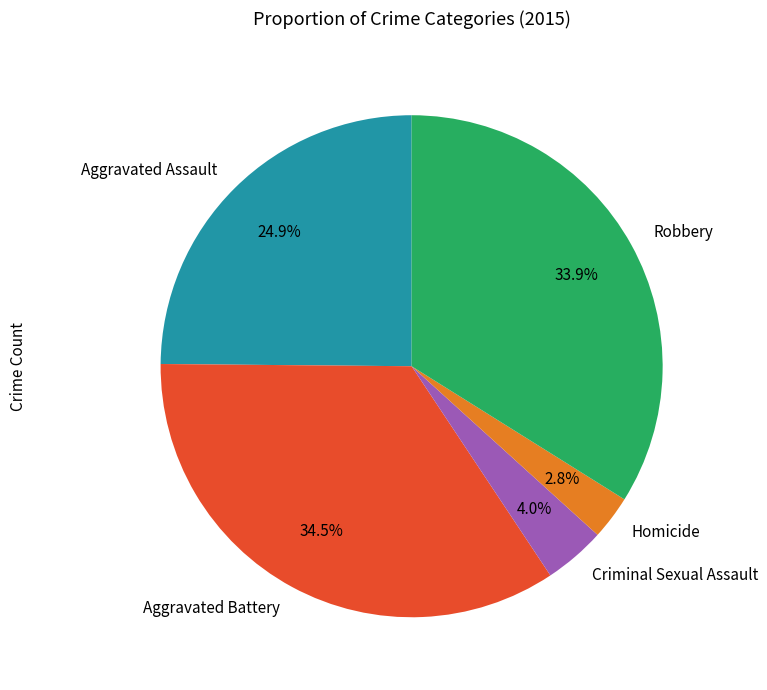

Combined, do Robbery and Homicide account for over 50%?

No